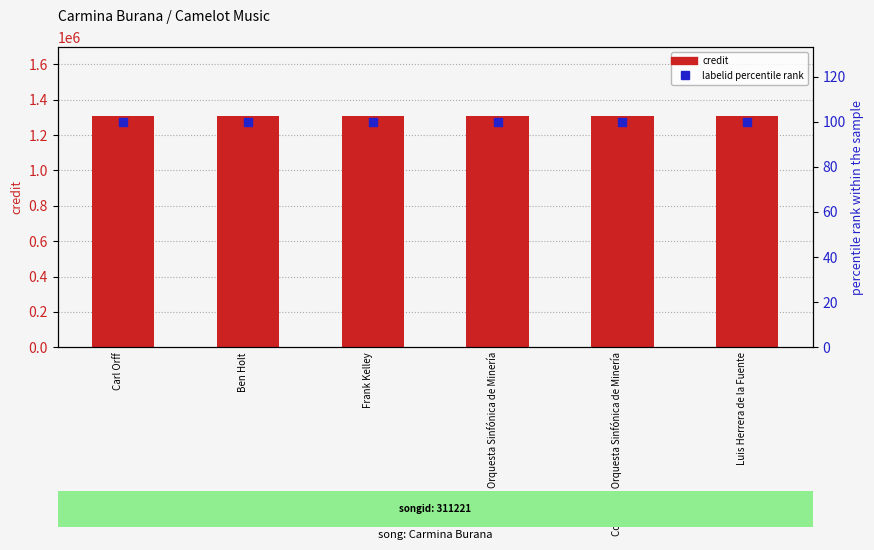

At how many categories does at least one series exceed 179647?

6